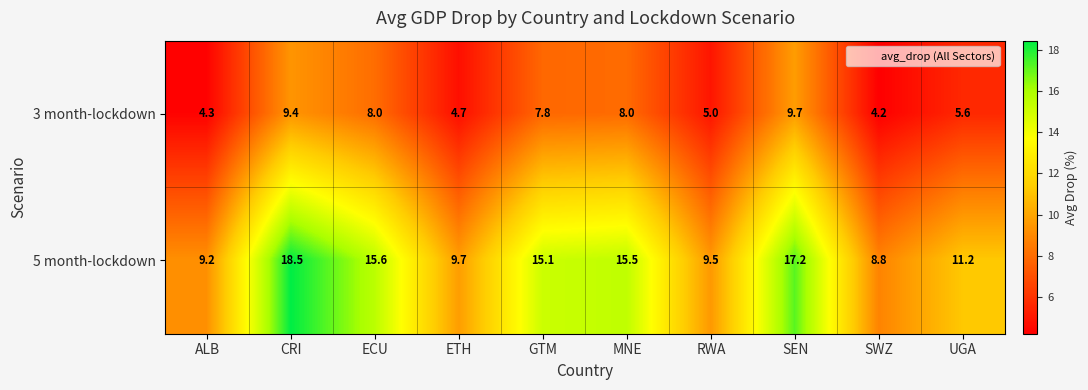

Rank the series by their maximum value, from lowest to highest.

3 month-lockdown, 5 month-lockdown